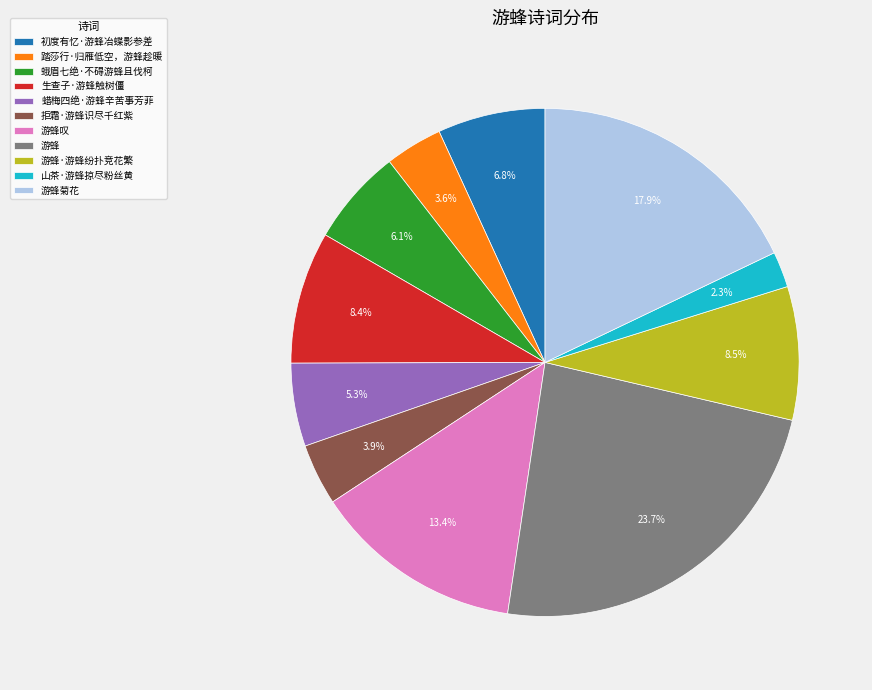

True or false: 初度有忆·游蜂冶蝶影参差 accounts for 7% of the total.

True